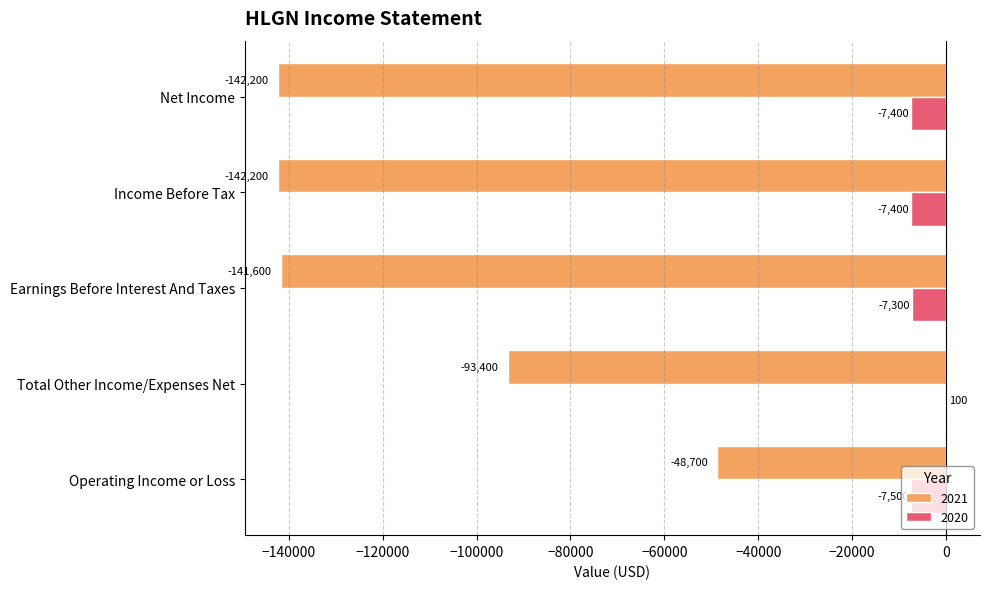

Is the value of 2021 at Operating Income or Loss greater than the value of 2020 at Net Income?

No